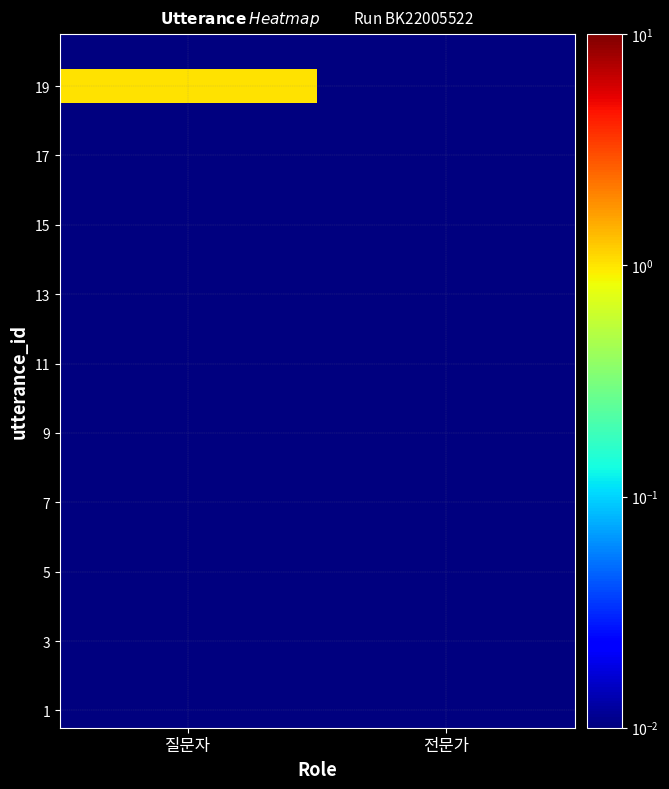

At how many categories does at least one series exceed 0?

2